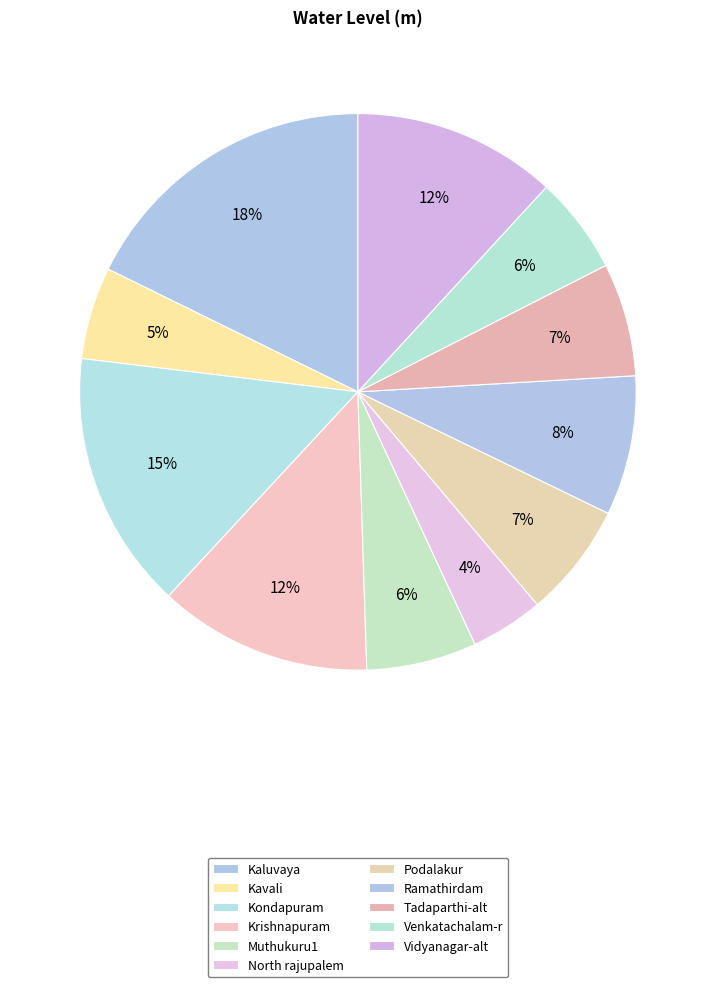

Is it true that Podalakur is 1% of the pie?

False